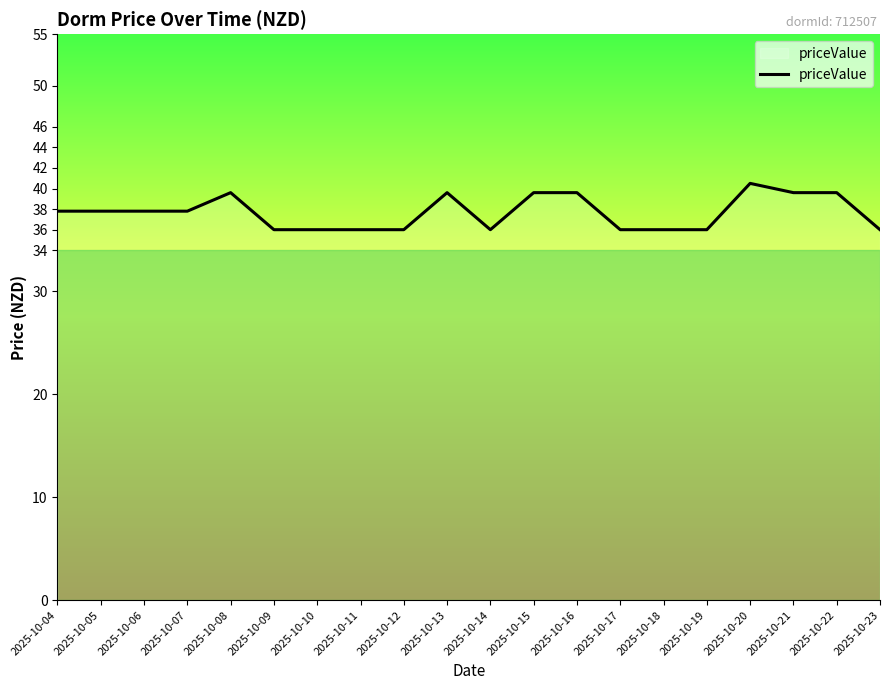

Approximately how many times larger is the value at 2025-10-04 compared to 2025-10-06?

1.0